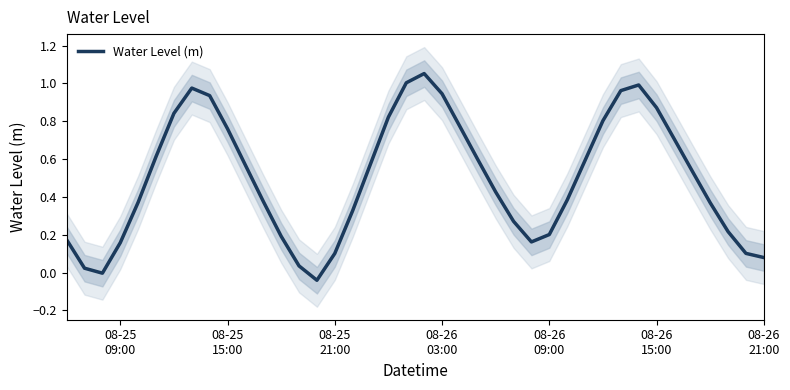

What is the difference between the maximum and second lowest values?

1.1